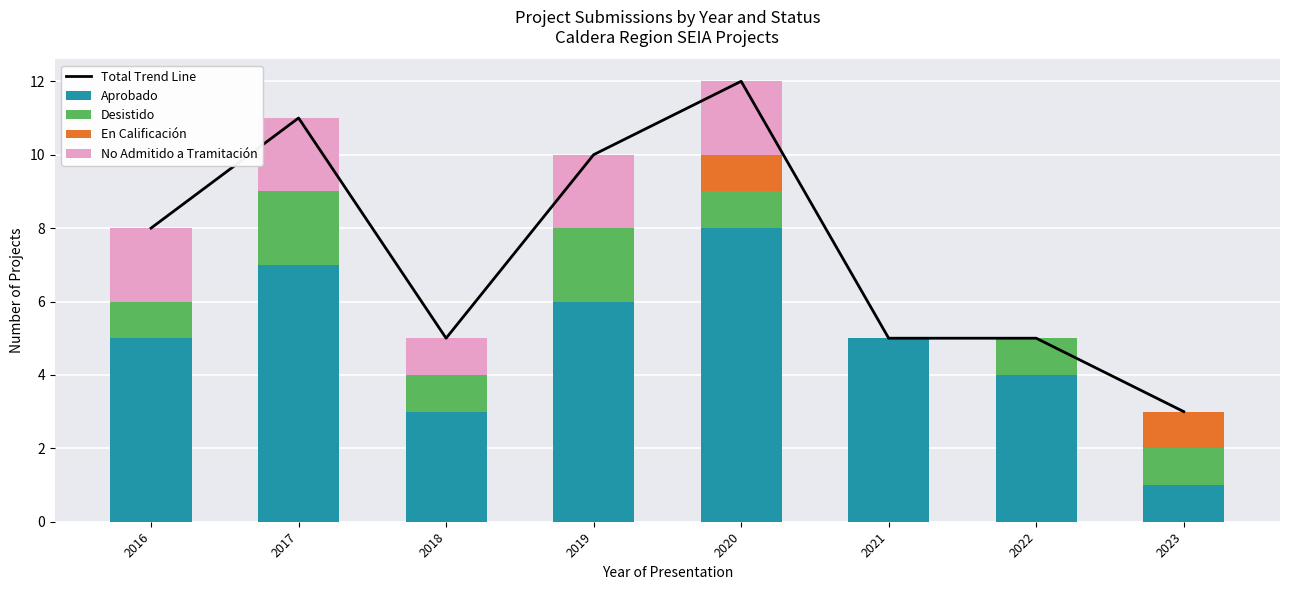

At which label is Desistido closest to 1?

2016